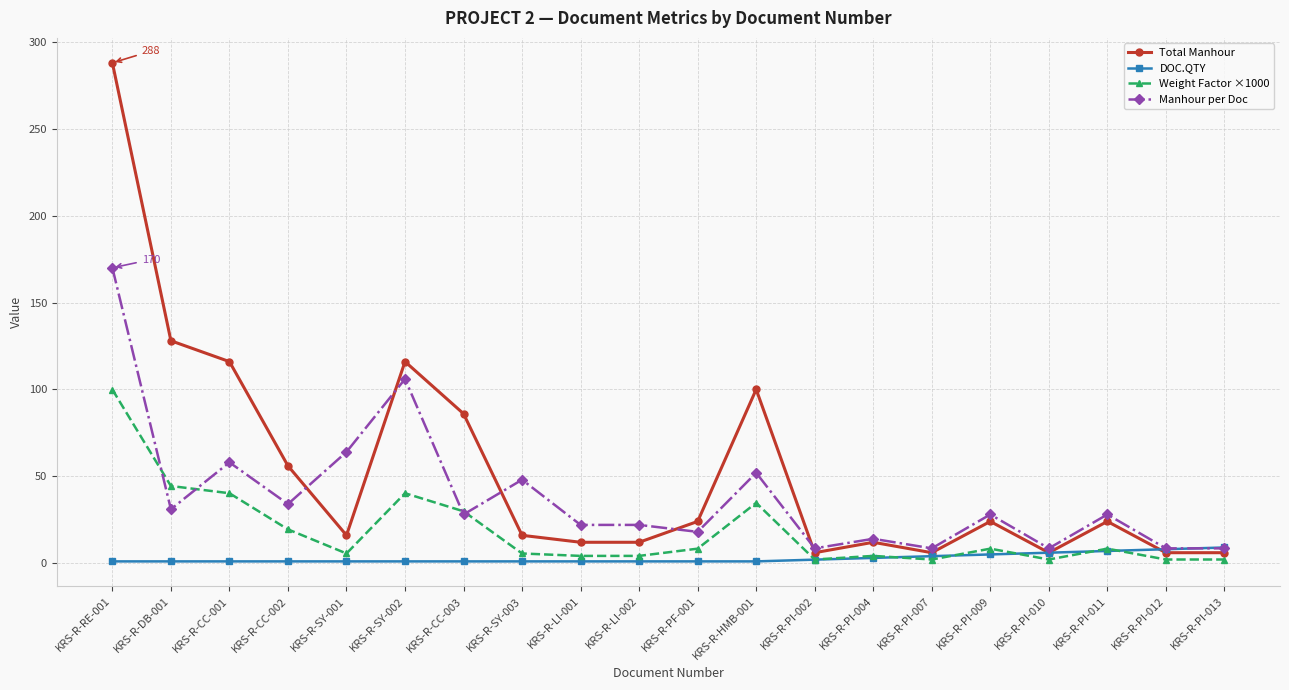

Rank the series by their average value, from highest to lowest.

Total Manhour, Manhour per Doc, Weight Factor ×1000, DOC.QTY